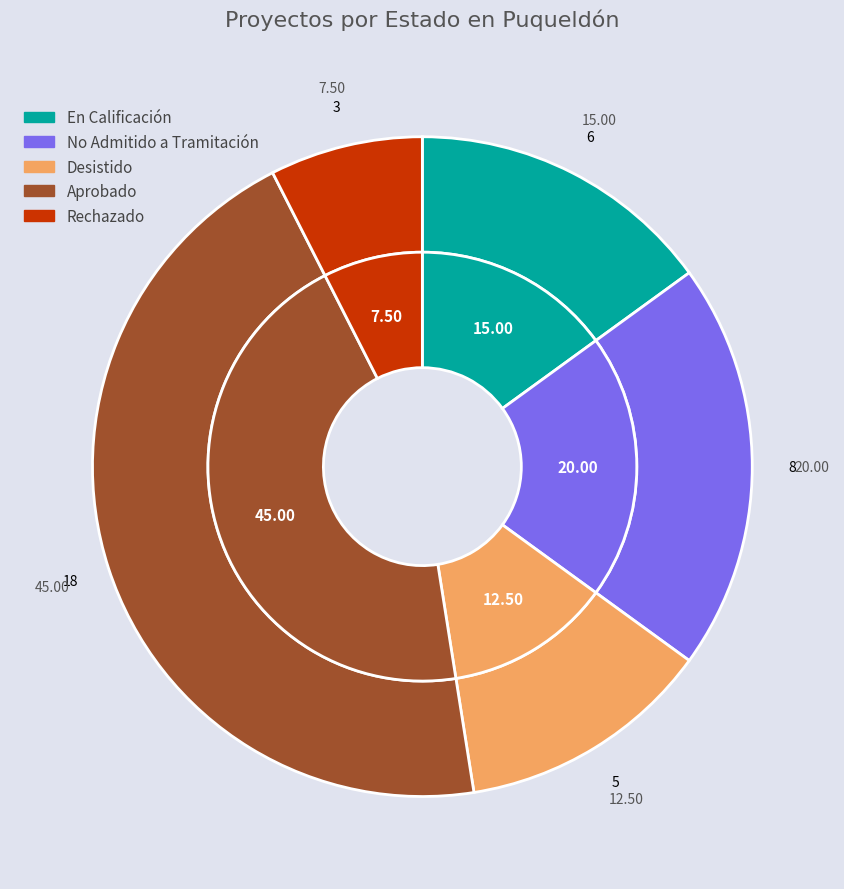

Rank the categories by value from lowest to highest.

Rechazado, Desistido, En Calificación, No Admitido a Tramitación, Aprobado